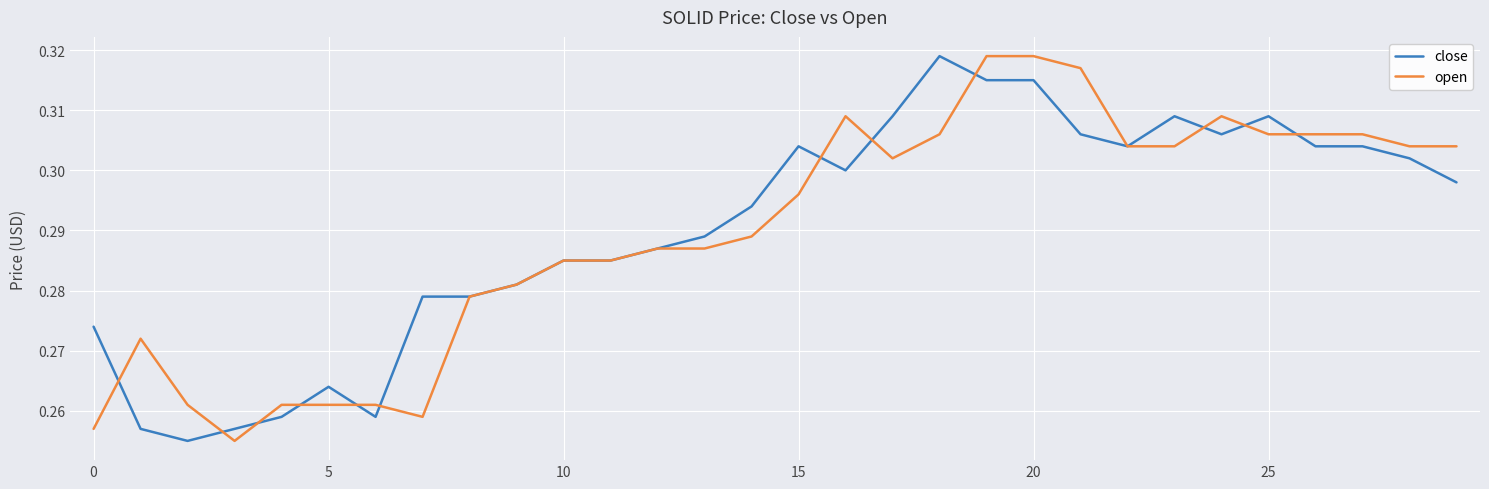

What are all the series names shown in the legend?

close, open